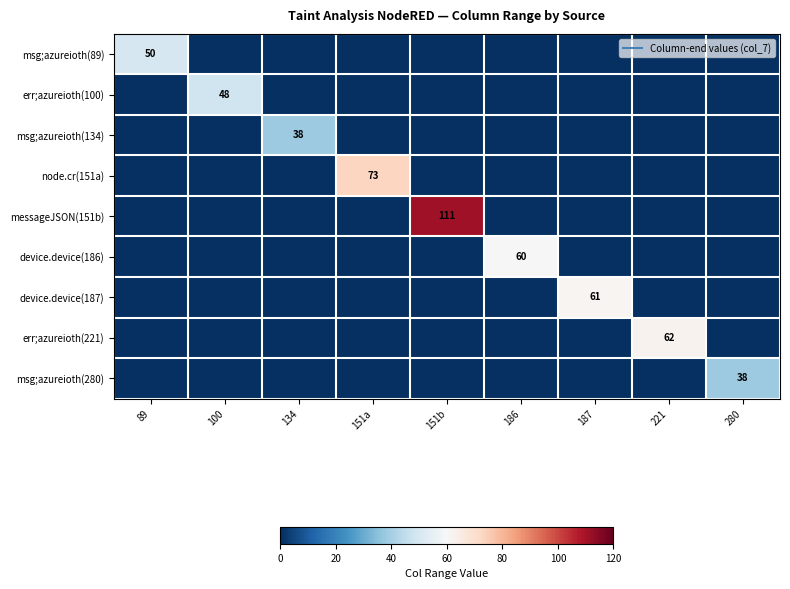

Rank the series at 280 from lowest to highest value.

msg;azureioth(89), err;azureioth(100), msg;azureioth(134), node.cr(151a), messageJSON(151b), device.device(186), device.device(187), err;azureioth(221), msg;azureioth(280)